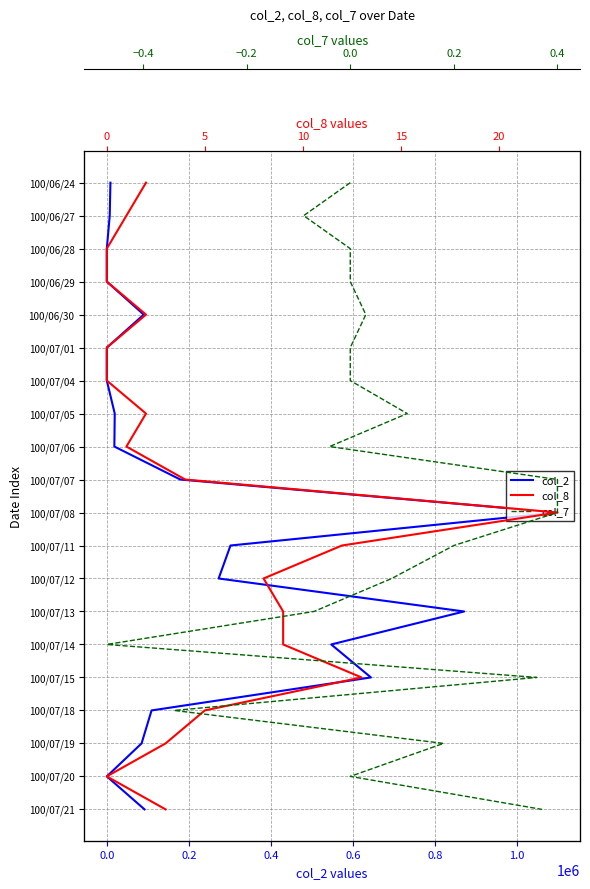

Which series has the largest total across all categories?

col_2